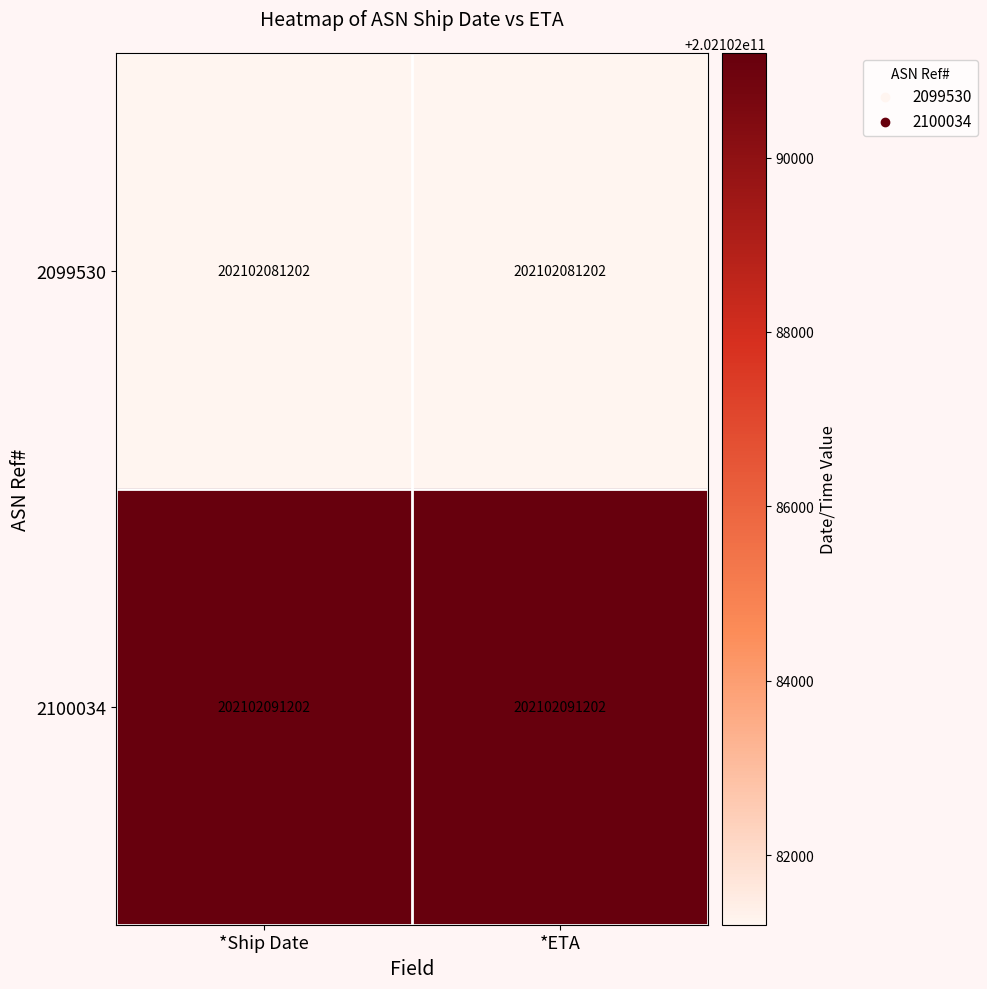

At which category is the sum across all series the highest?

*Ship Date